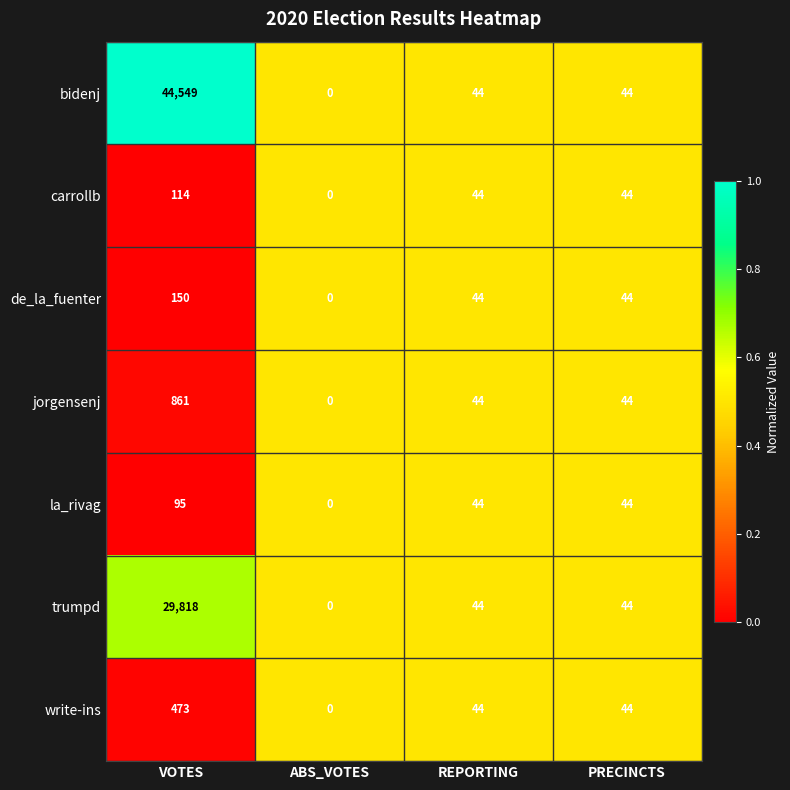

Count the number of data series in this chart.

7